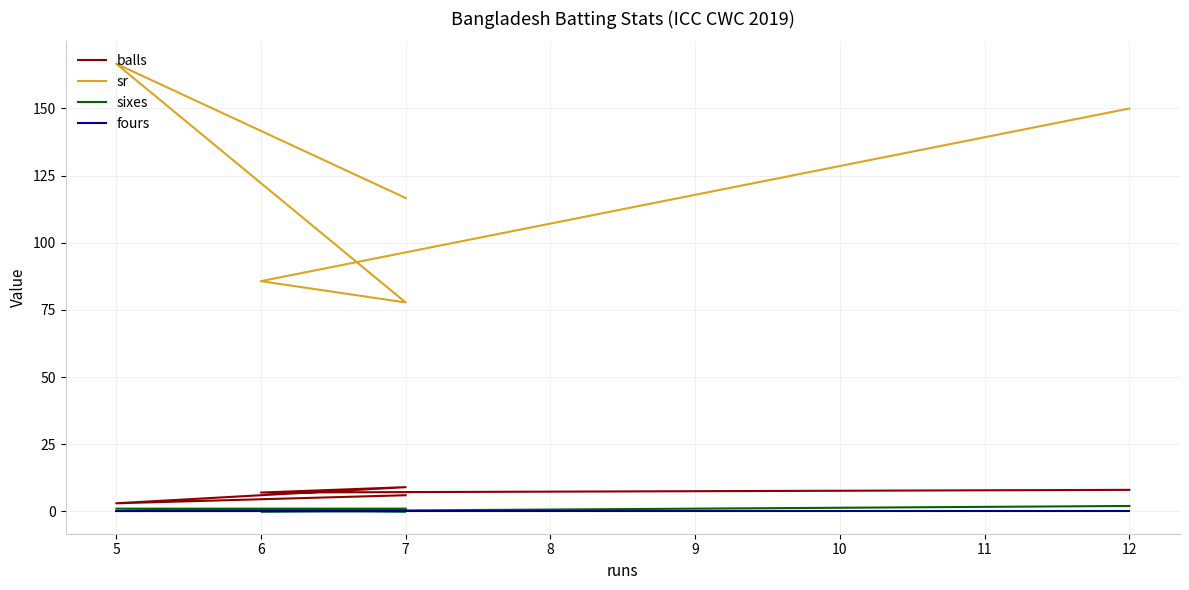

True or false: fours has more than 1 interior local peaks.

False